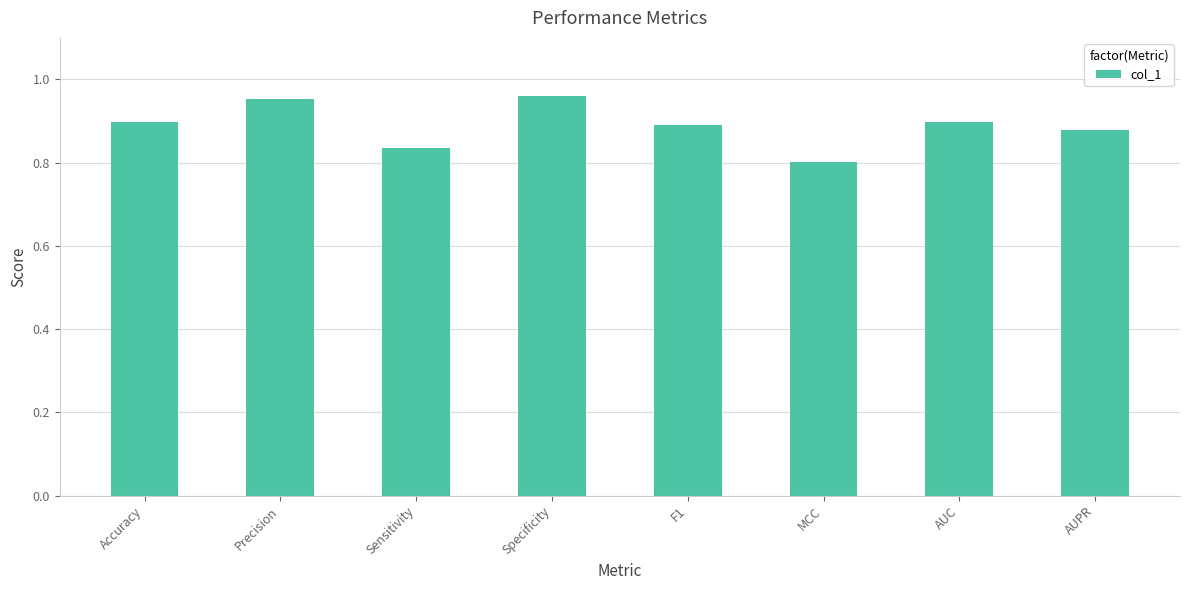

Is it true that the value at Specificity is 0.5?

False